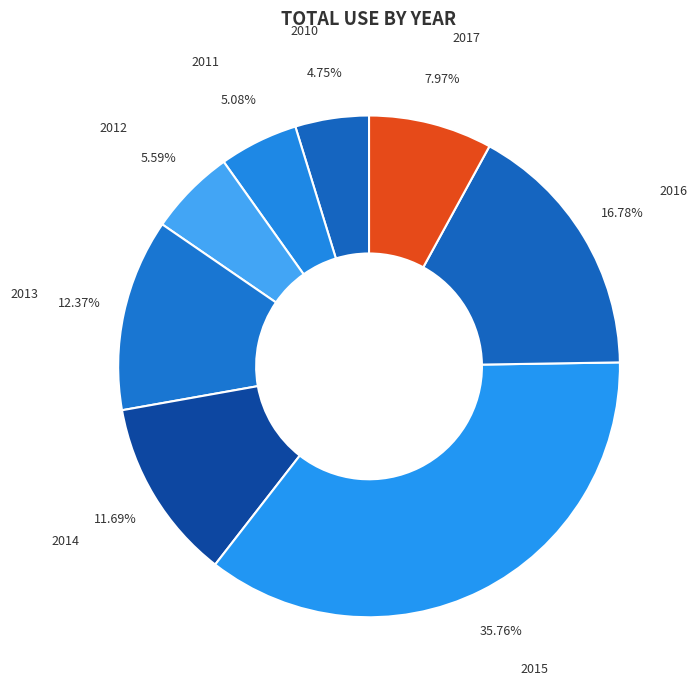

Which slice is the largest?

2015